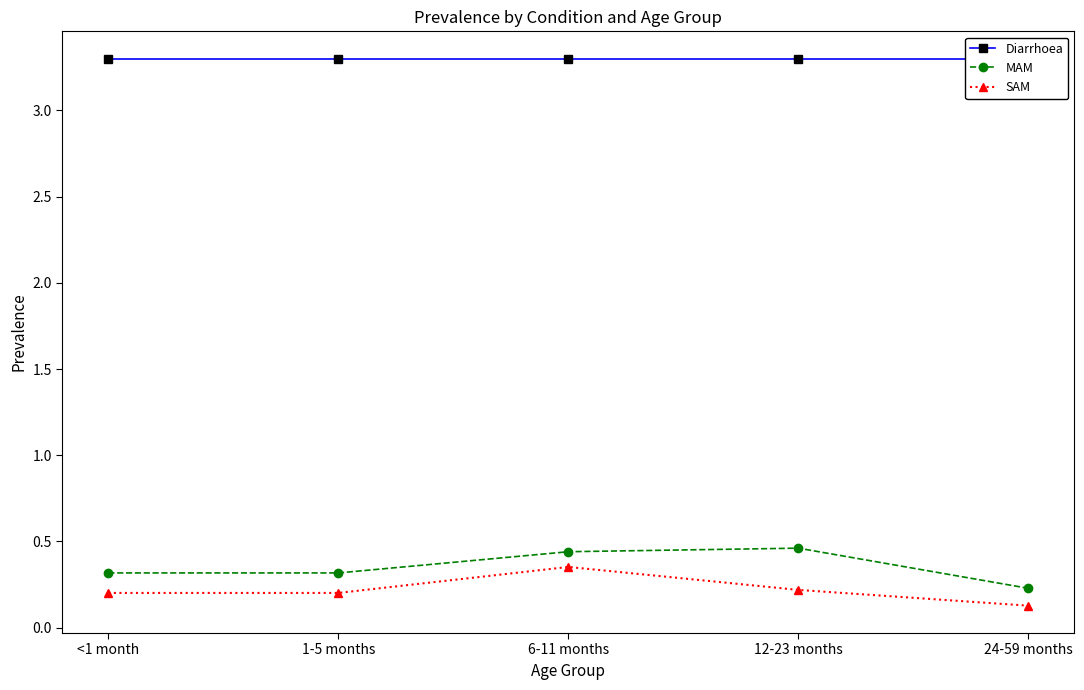

True or false: MAM and SAM cross at least once.

False